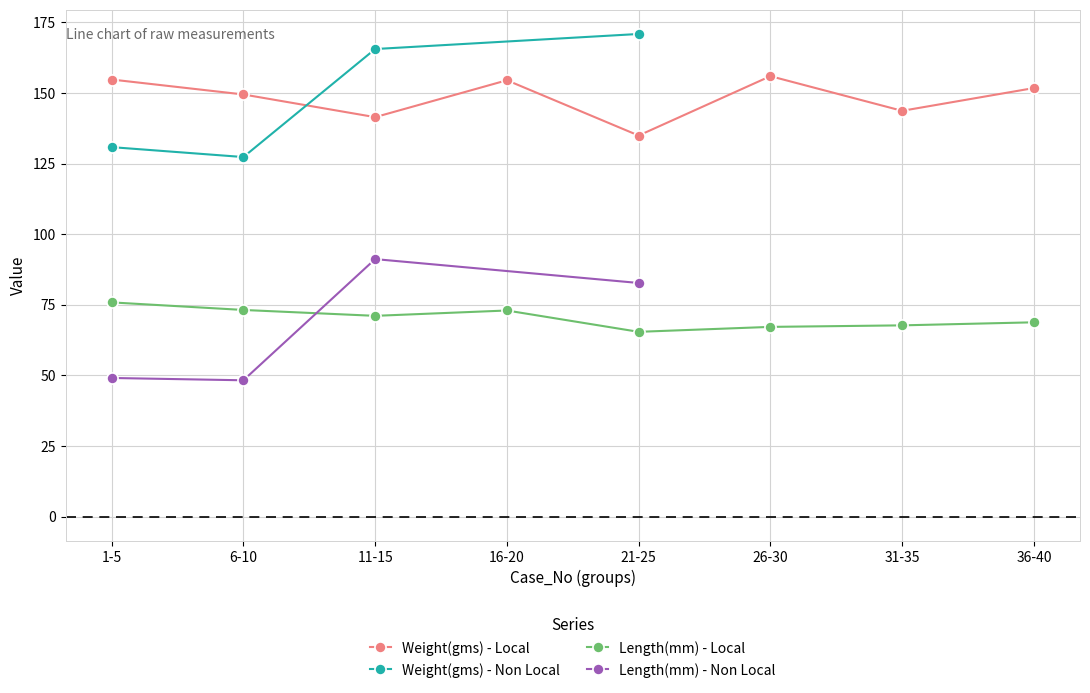

The Length(mm) - Local series shows 45.1 at 16-20. True or false?

False